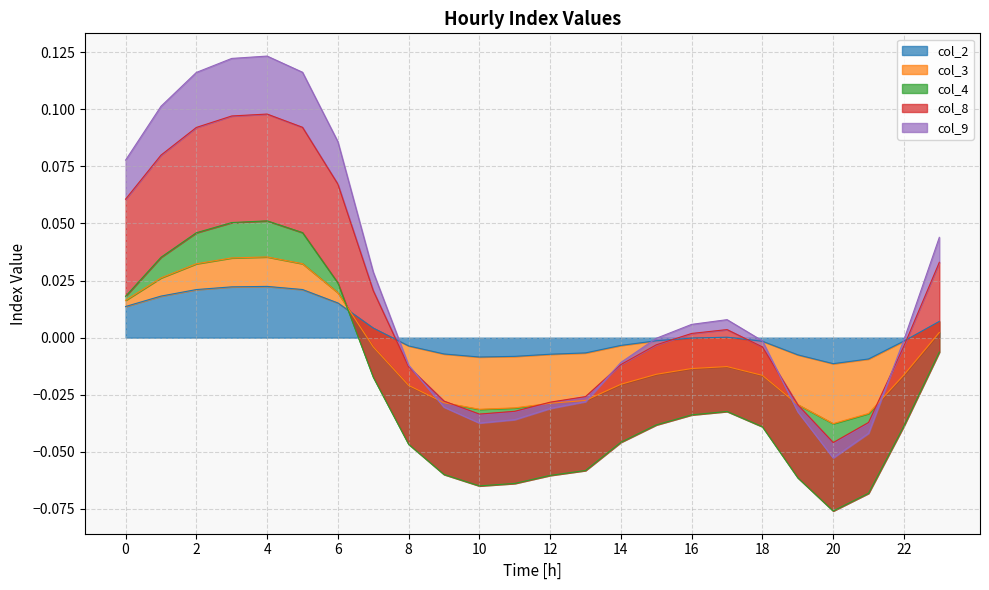

What is the difference between the highest and lowest values at 13?

0.1